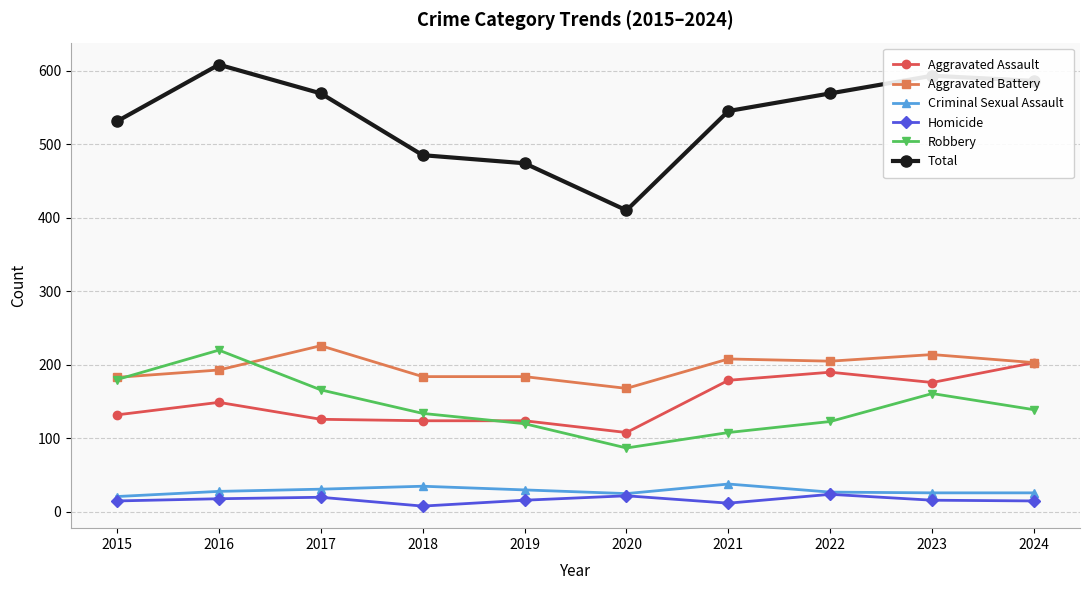

True or false: Homicide and Aggravated Assault intersect in this chart.

False